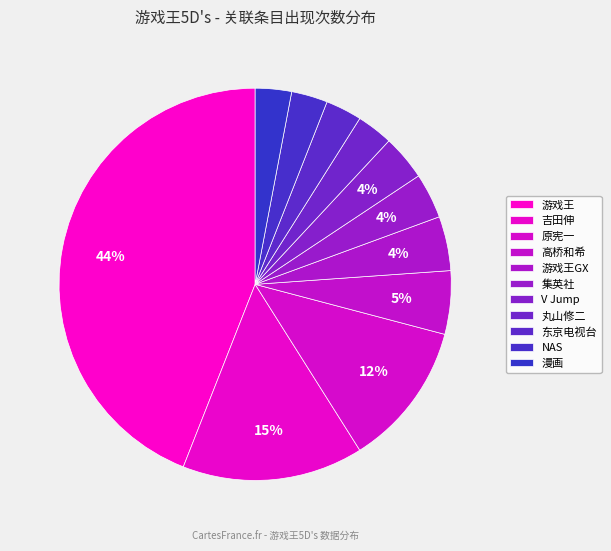

Does 集英社 represent more than half of the total?

No